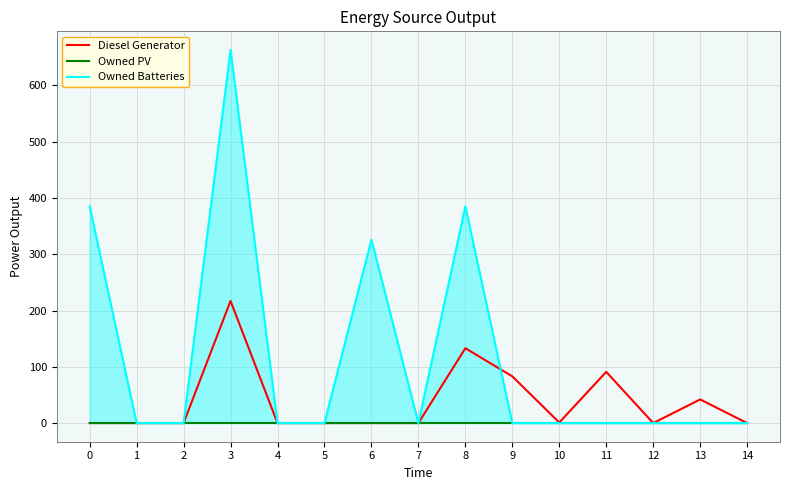

Which series has the largest total across all categories?

Owned Batteries